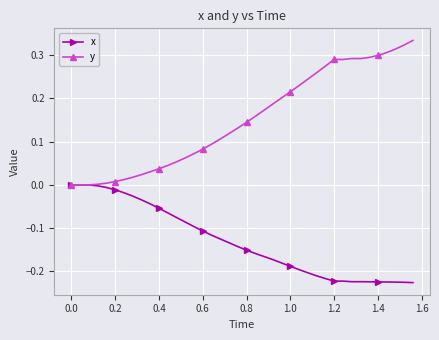

How many categories are shown in the chart?

40